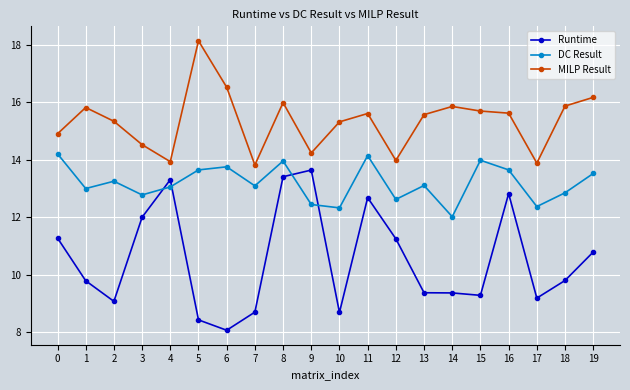

List the series in order of their peak value, highest first.

MILP Result, DC Result, Runtime